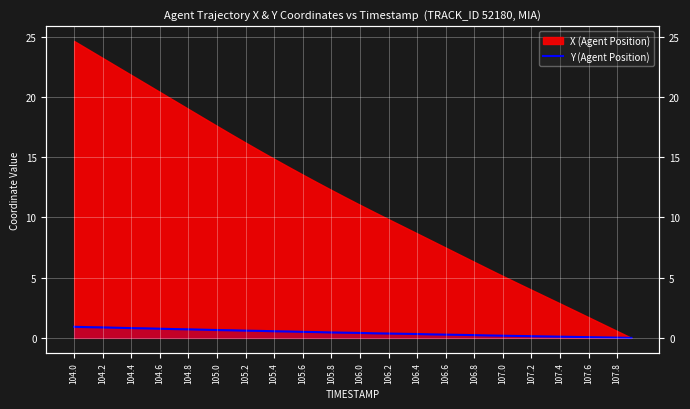

Count the number of categories in the chart.

40